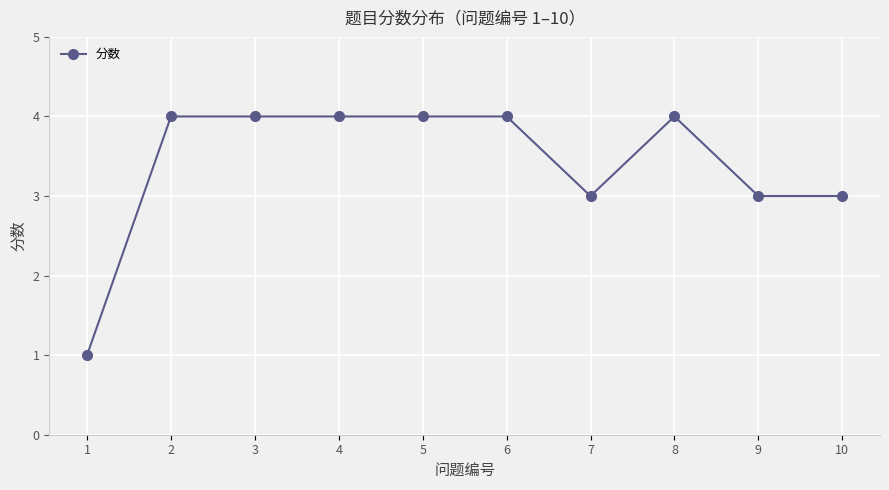

How many categories are shown in the chart?

10